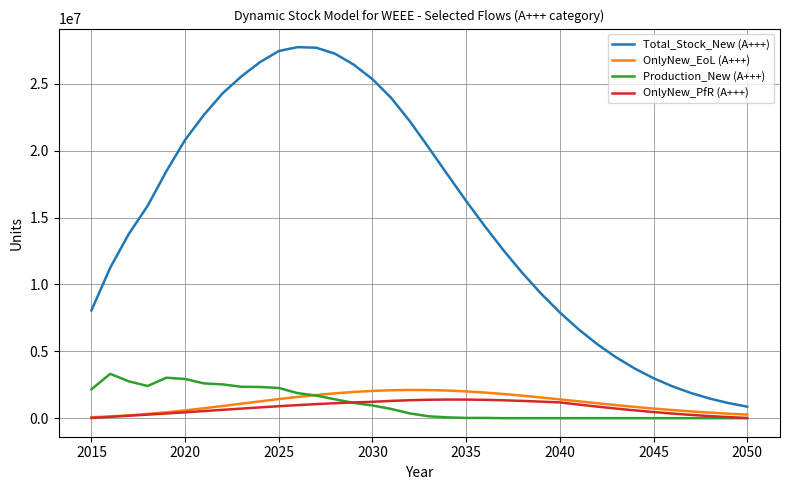

True or false: Total_Stock_New (A+++) and OnlyNew_PfR (A+++) cross at least once.

False